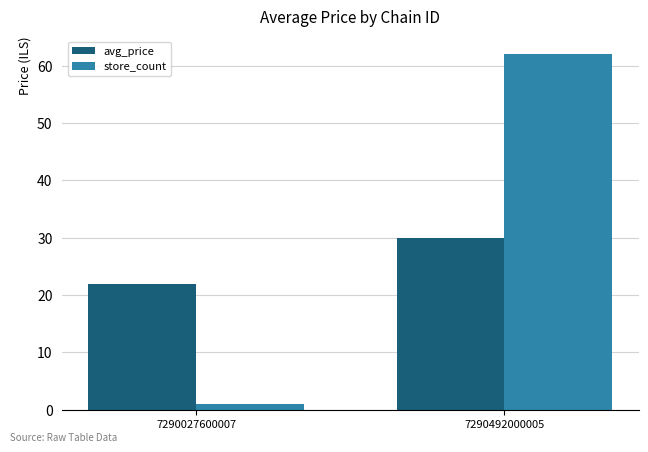

Does the chart contain any negative values?

No